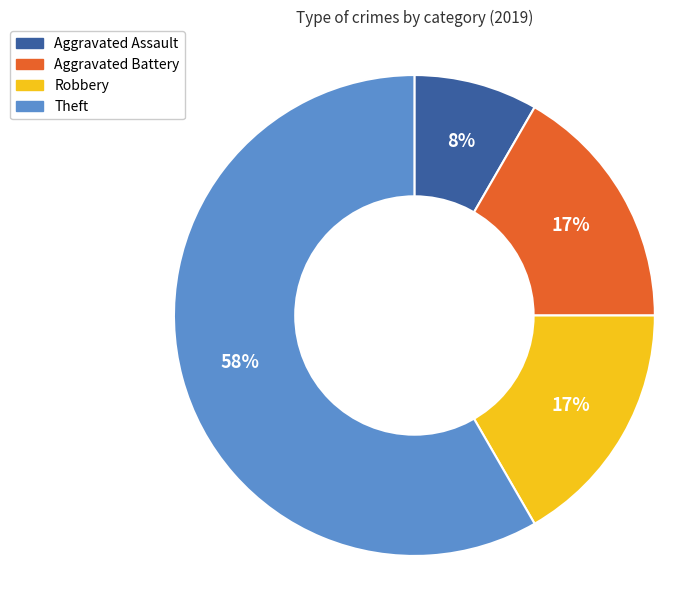

Between Robbery and Theft, which is larger?

Theft